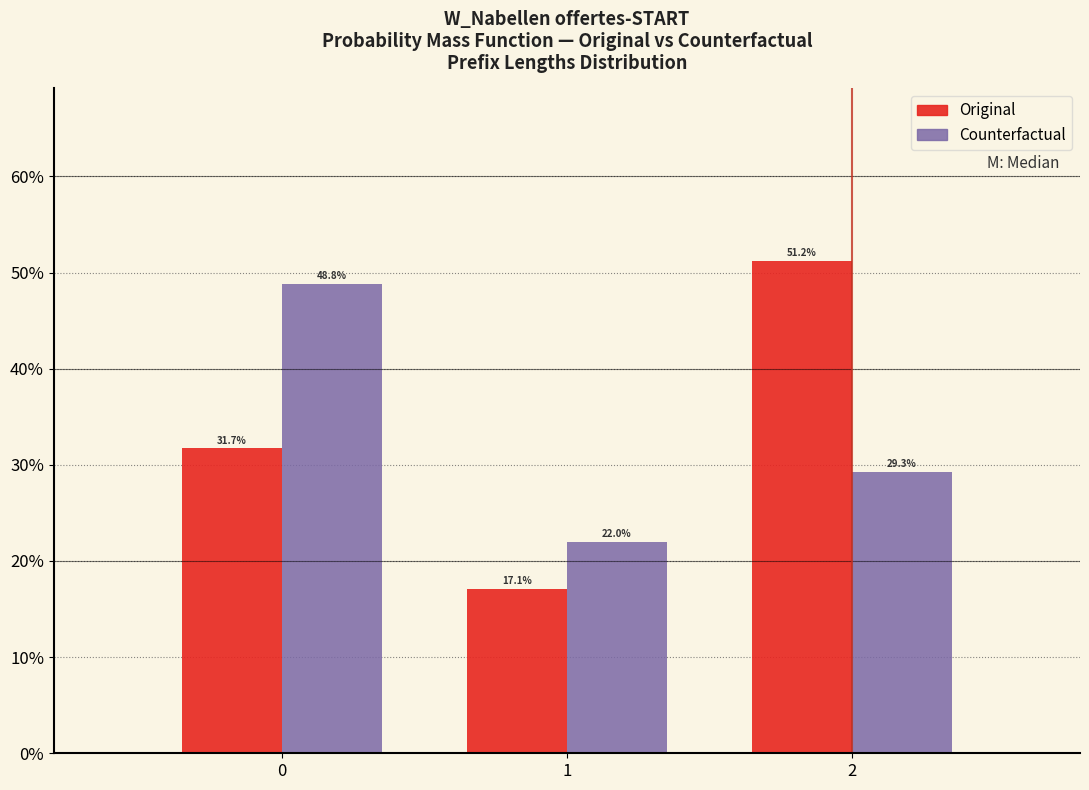

Reading left to right, list every range on the x-axis with the height of the bar of each series over it.

-0.5 to 0.5: Original=31.7	Counterfactual=48.8
0.5 to 1.5: Original=17.1	Counterfactual=22.0
1.5 to 2.5: Original=51.2	Counterfactual=29.3